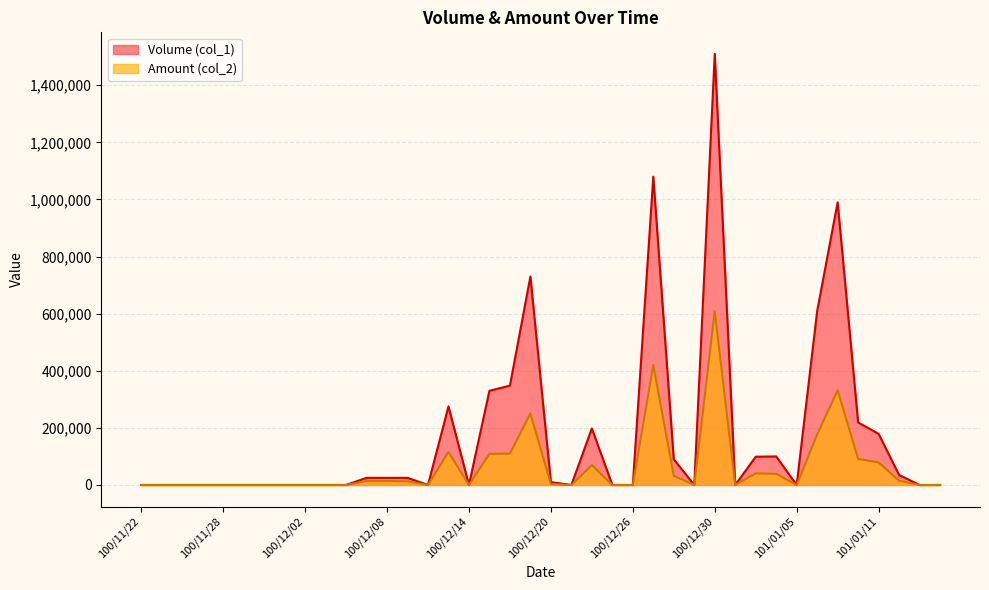

In Volume (col_1), how many points are higher than both neighbors (excluding endpoints)?

7